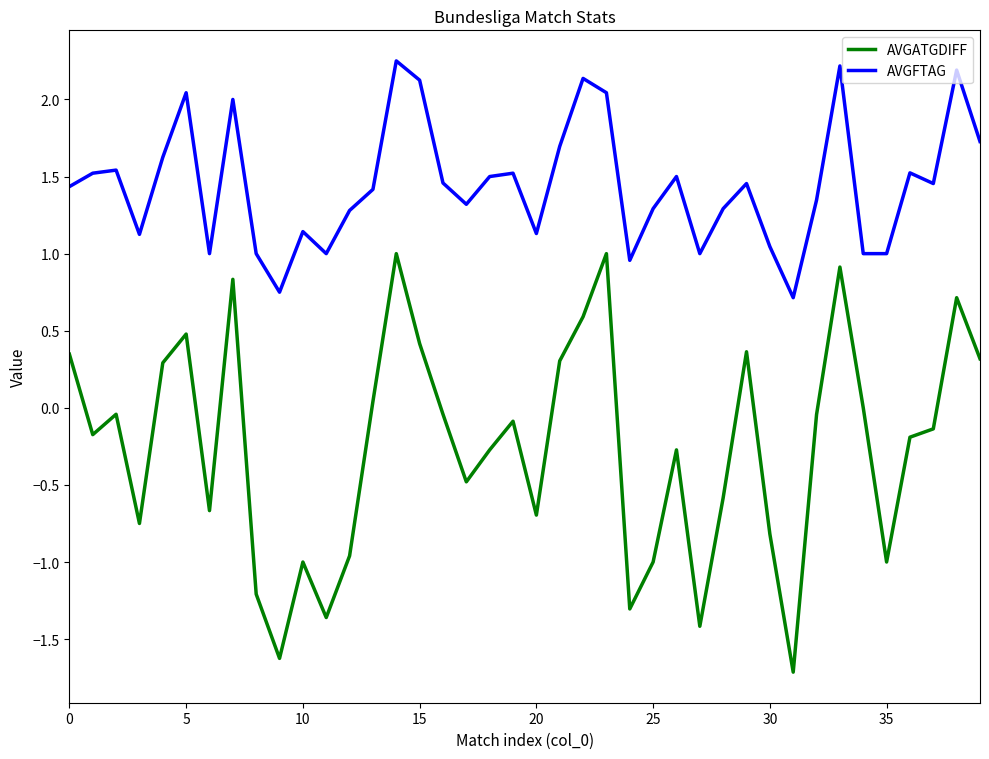

Which series has the widest spread of values?

AVGATGDIFF